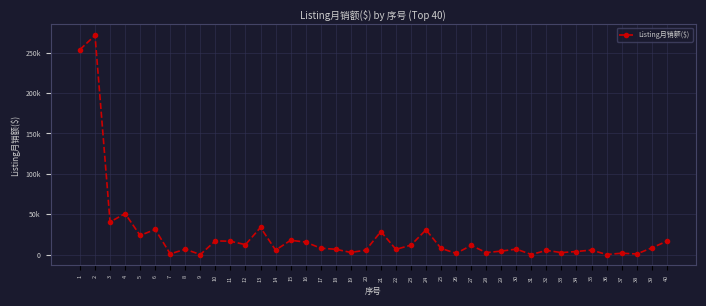

At which category does the data reach its first local valley?

3